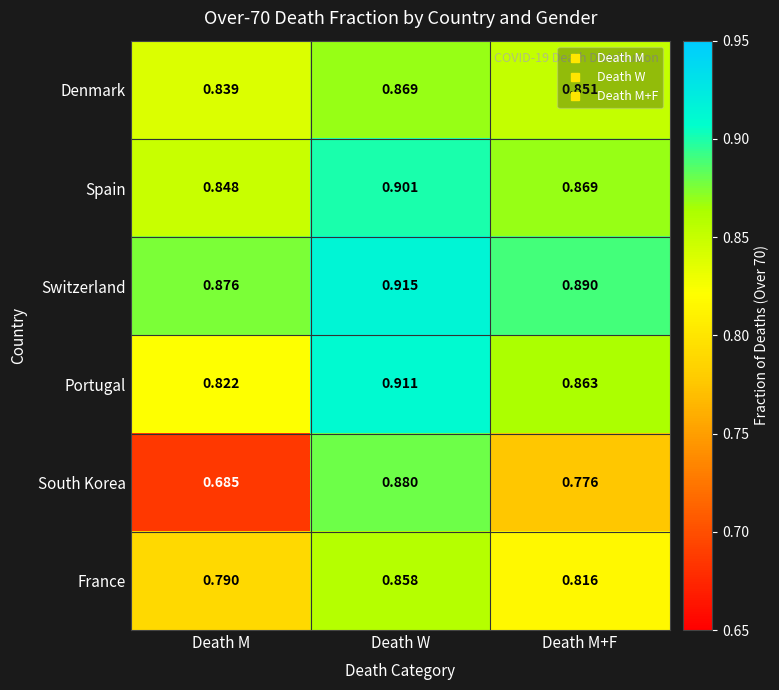

Where is South Korea nearest to the value 0?

Death M